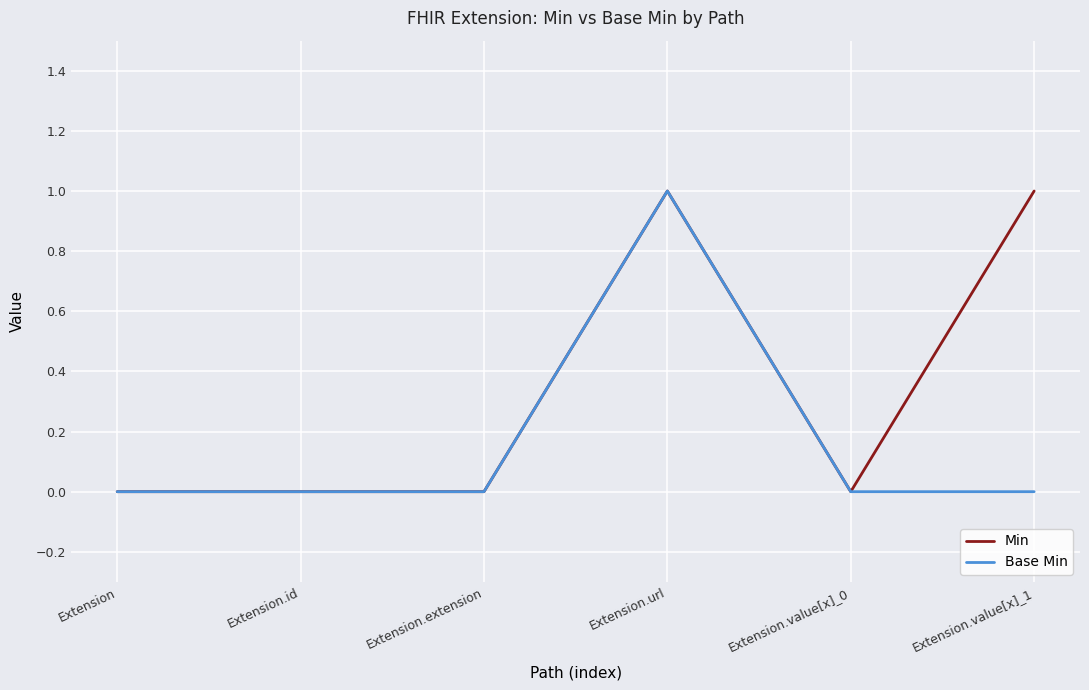

What are all the series names shown in the legend?

Min, Base Min